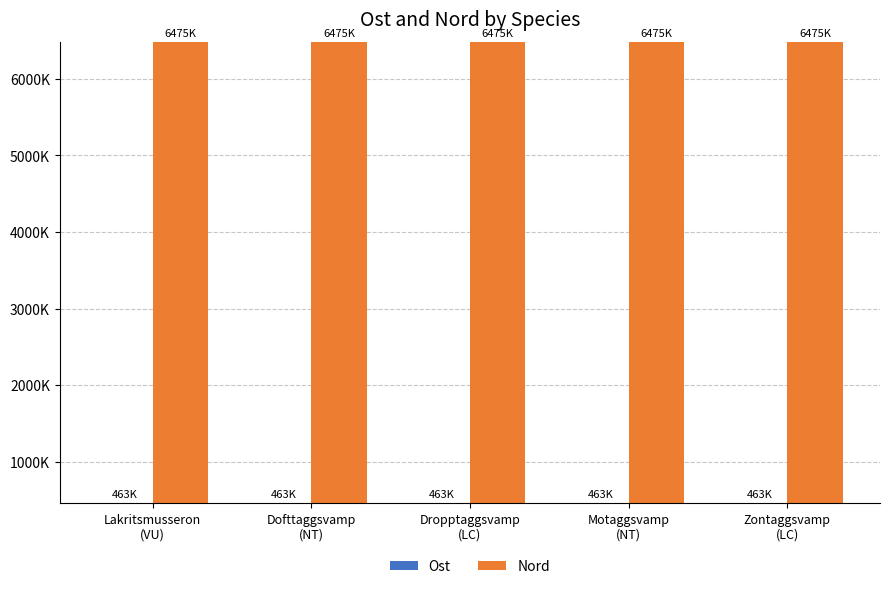

Rank the series by their average value, from lowest to highest.

Ost, Nord